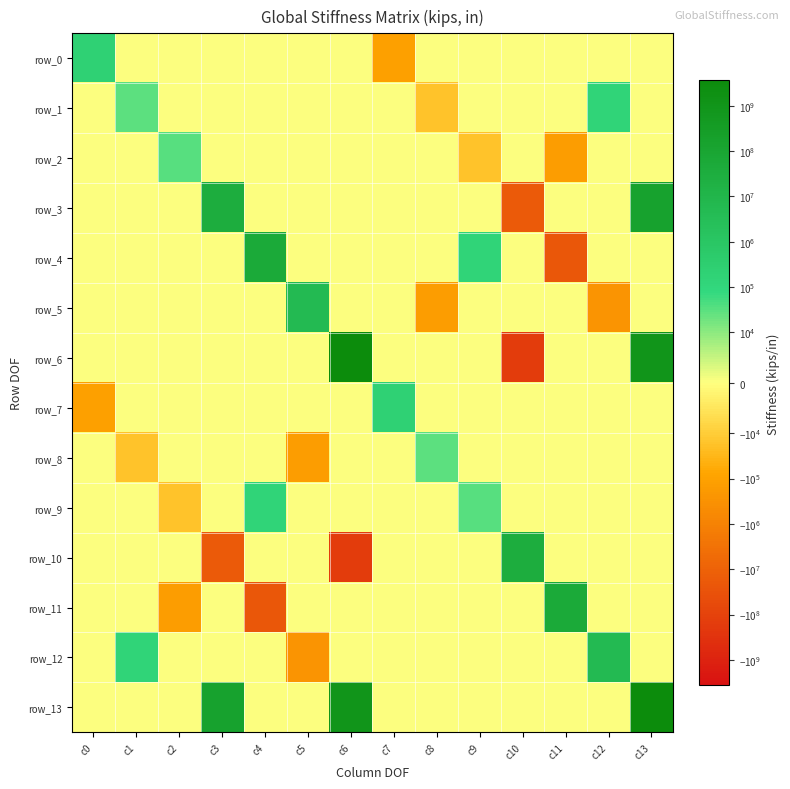

What is the maximum value shown in the chart?

3625946501.4